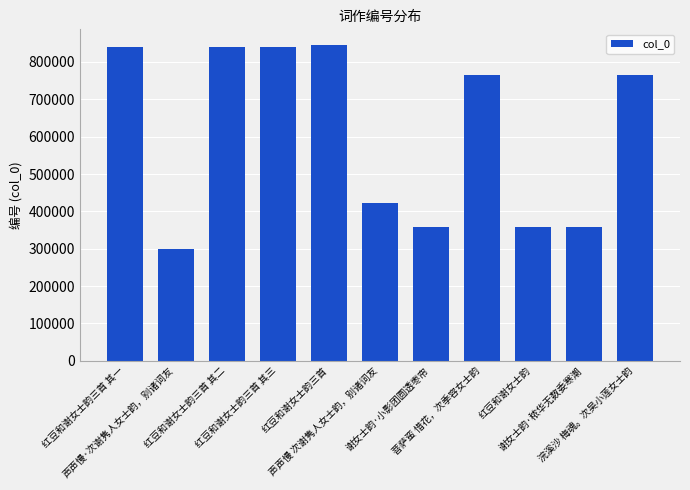

What is the label of the 8th bar from the left?

菩萨蛮 惜花，次季容女士韵